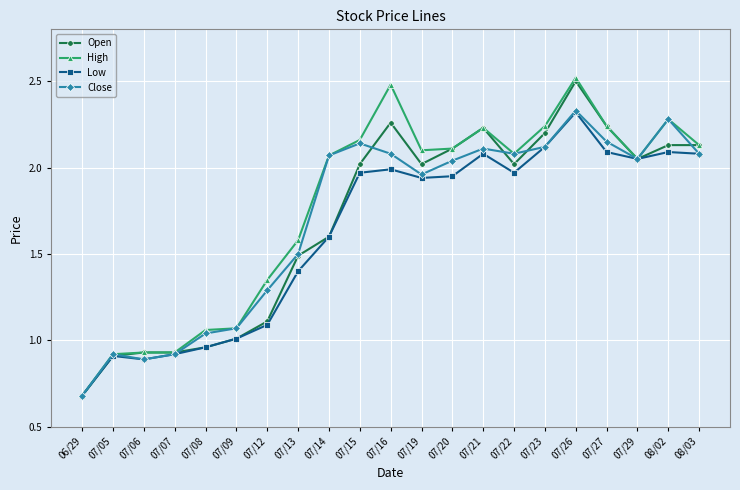

At which label does High first exceed 2?

07/14